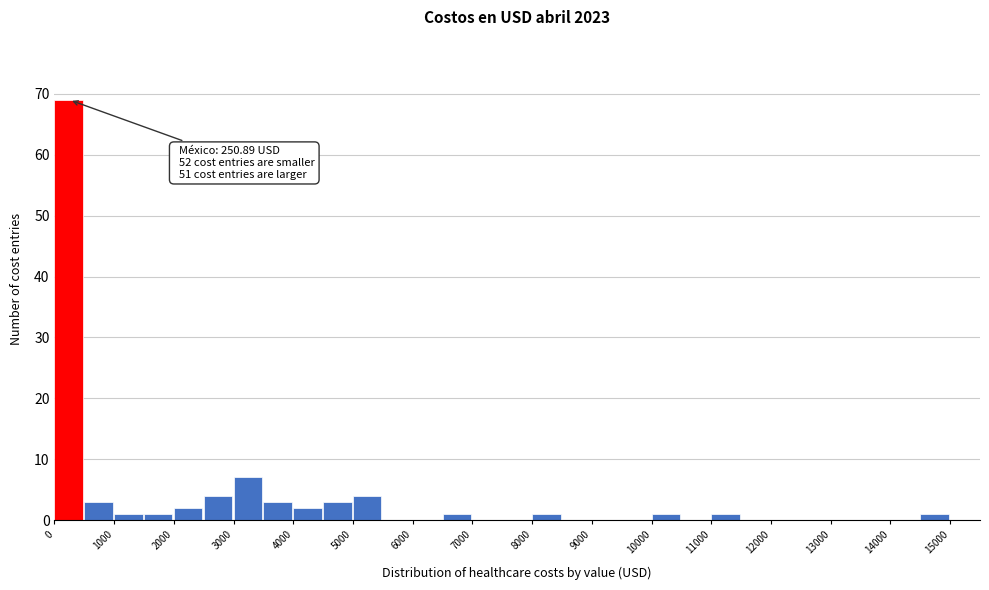

Over which range of the x-axis is the bar tallest?

0 to 500